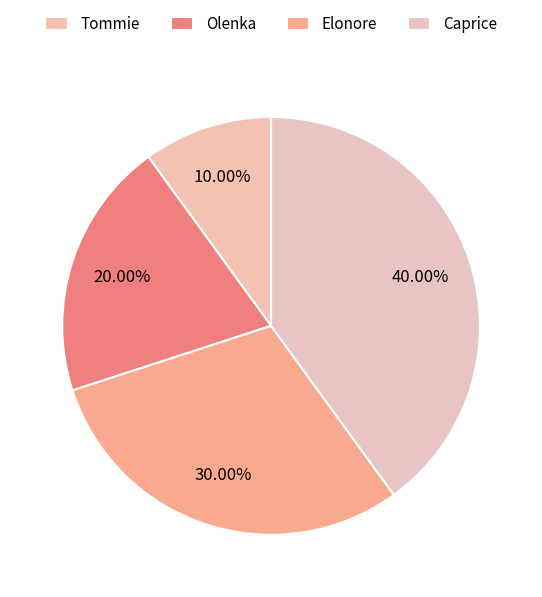

Does Olenka represent more than half of the total?

No